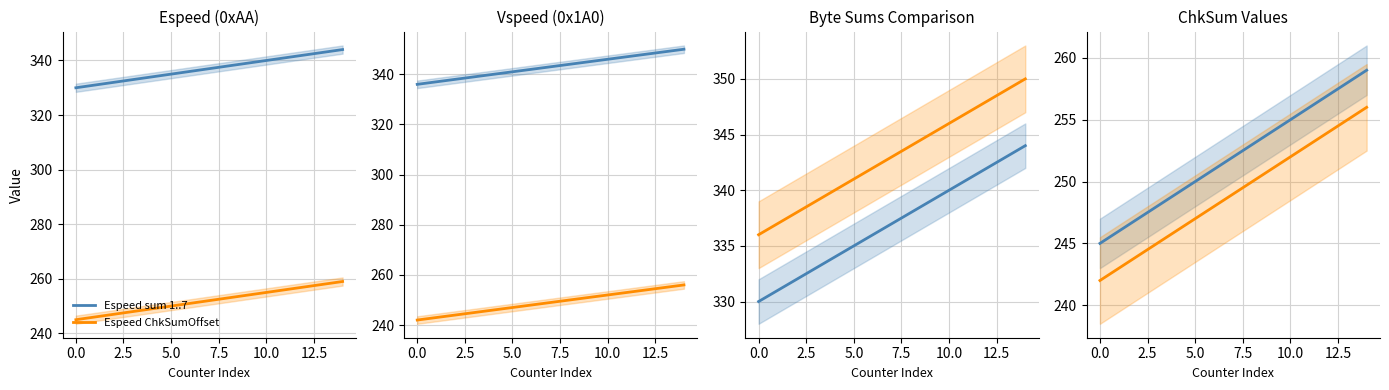

True or false: Espeed ChkSumOffset has a value of 366 at 0.0.

False